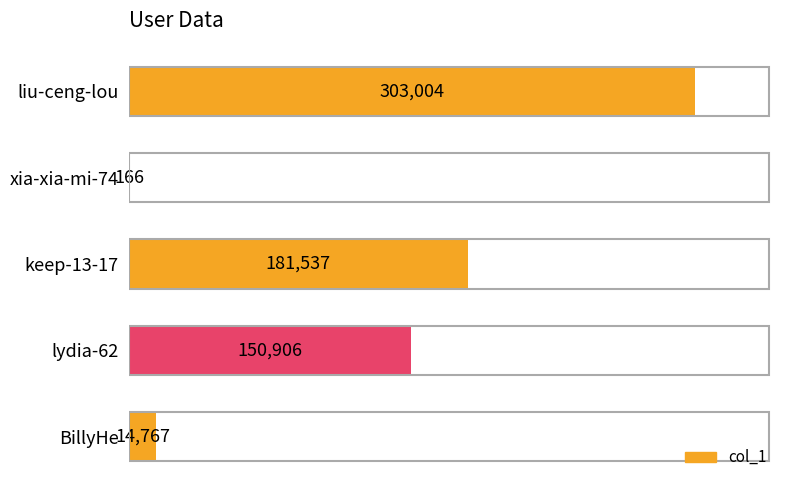

What is the ratio of the value at BillyHe to the value at xia-xia-mi-74?

89.0